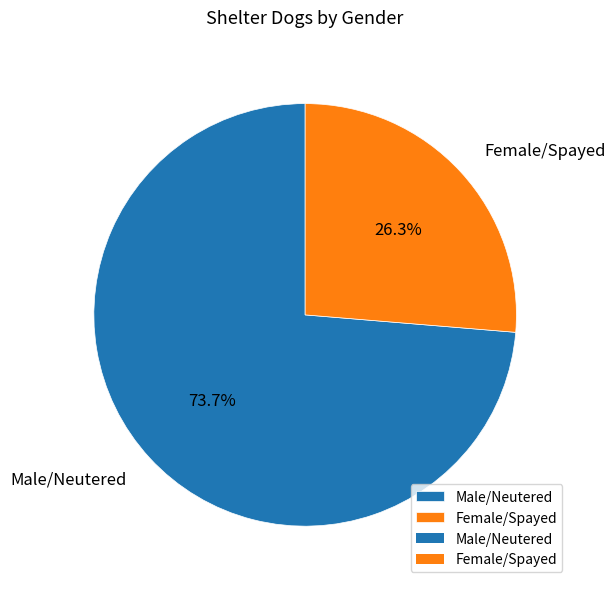

To the nearest percent, what portion does Male/Neutered represent?

74%